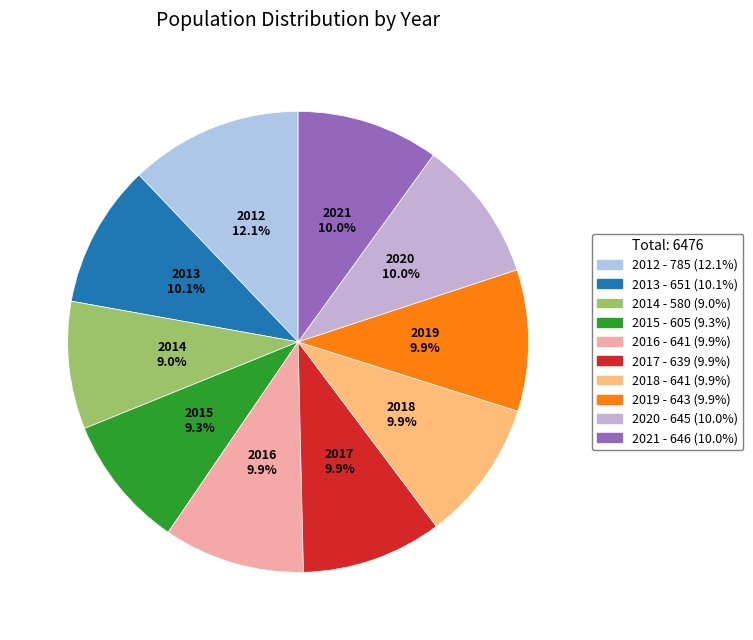

Do 2013 and 2012 together represent more than half of the pie?

No